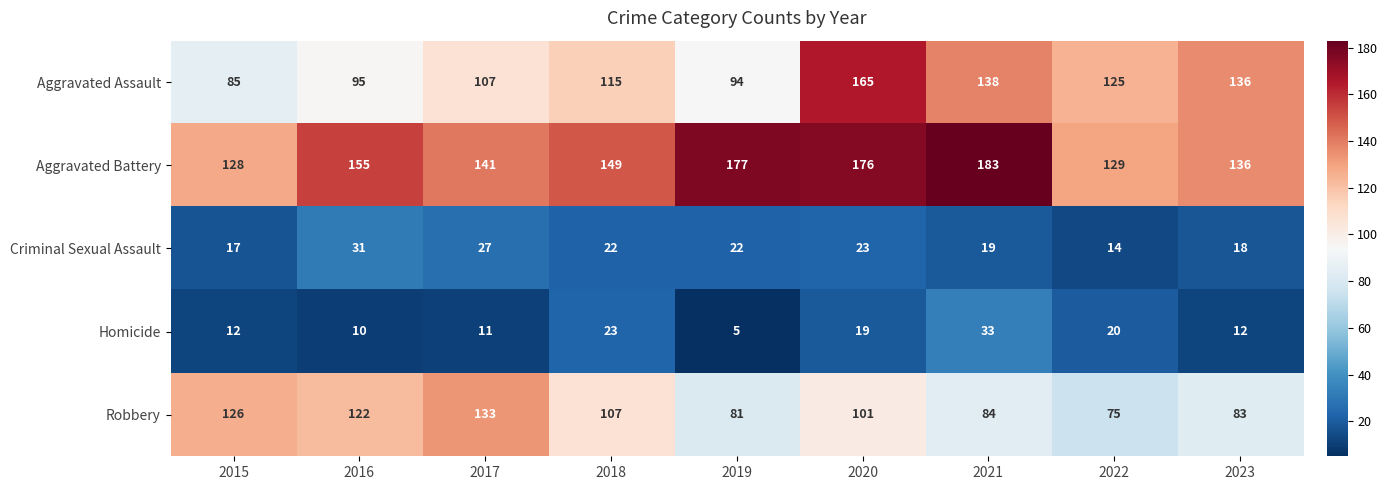

At which label is Homicide closest to 19?

2020